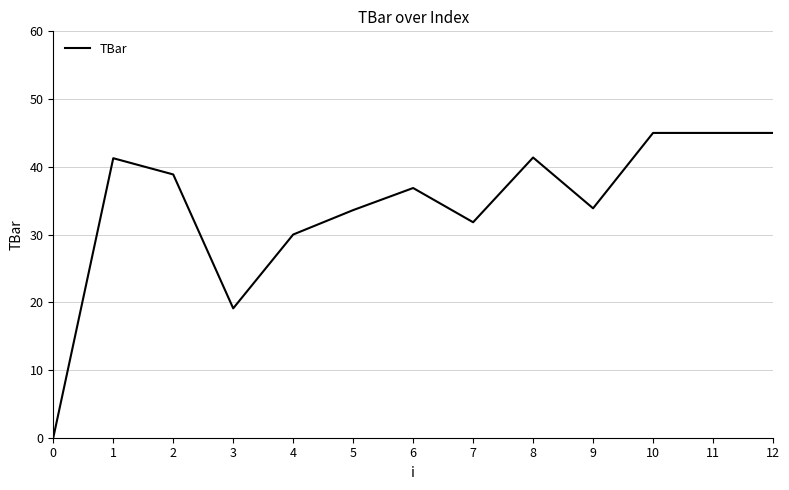

Is this an area chart (filled region under the line)?

No